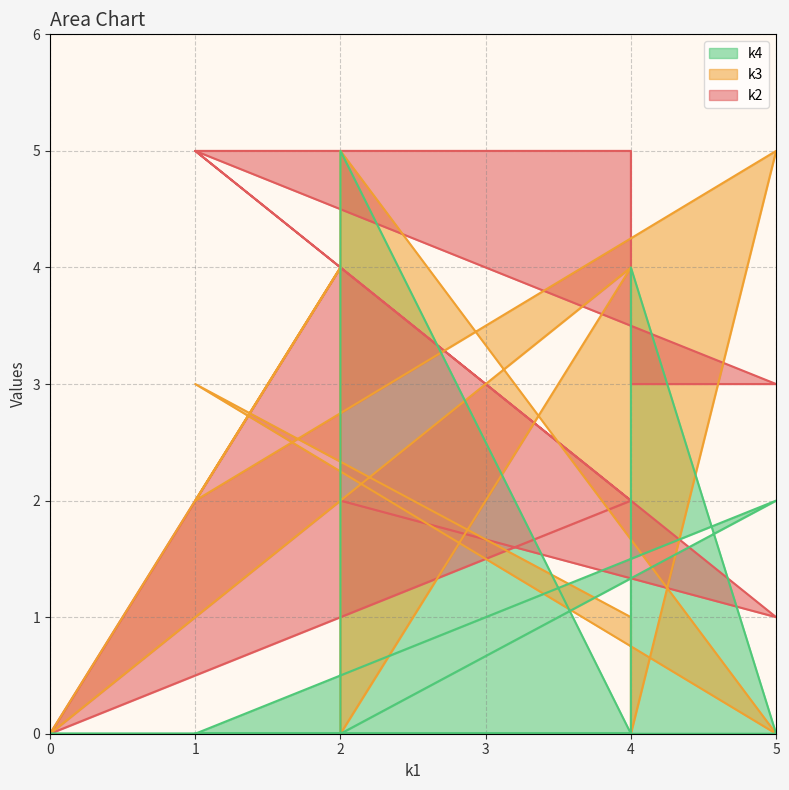

At how many categories does at least one series exceed 2?

9